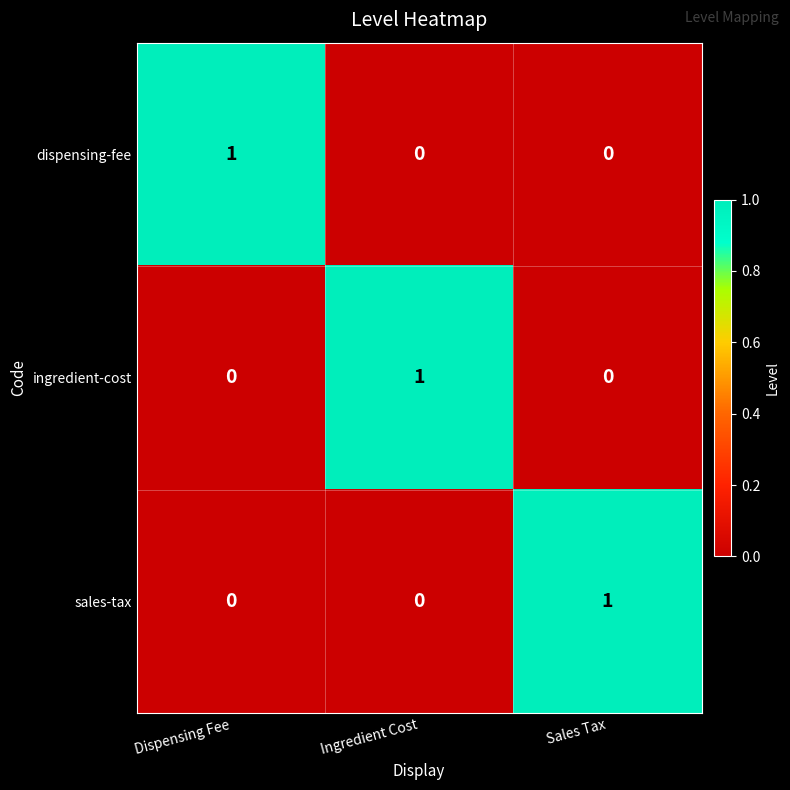

How many dispensing-fee values are between 0 and 1?

3